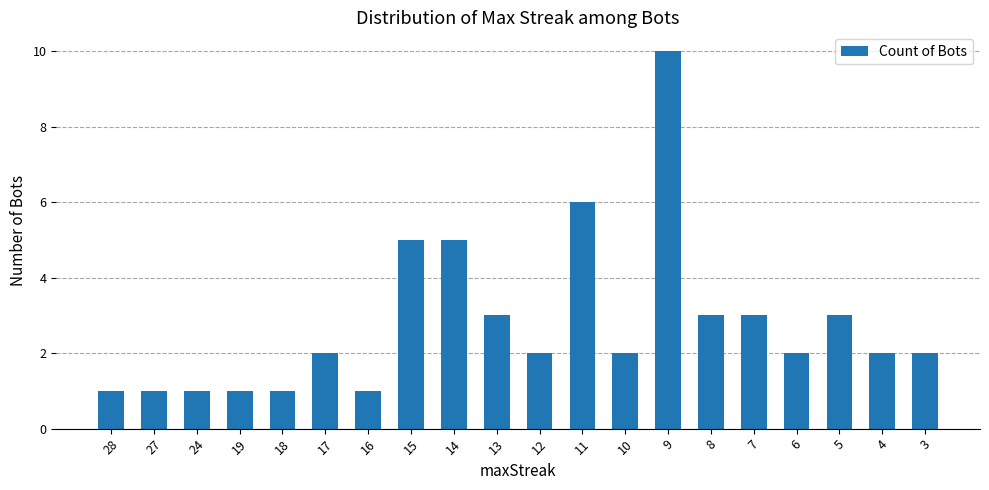

What is the difference between the values at 4 and 9?

8